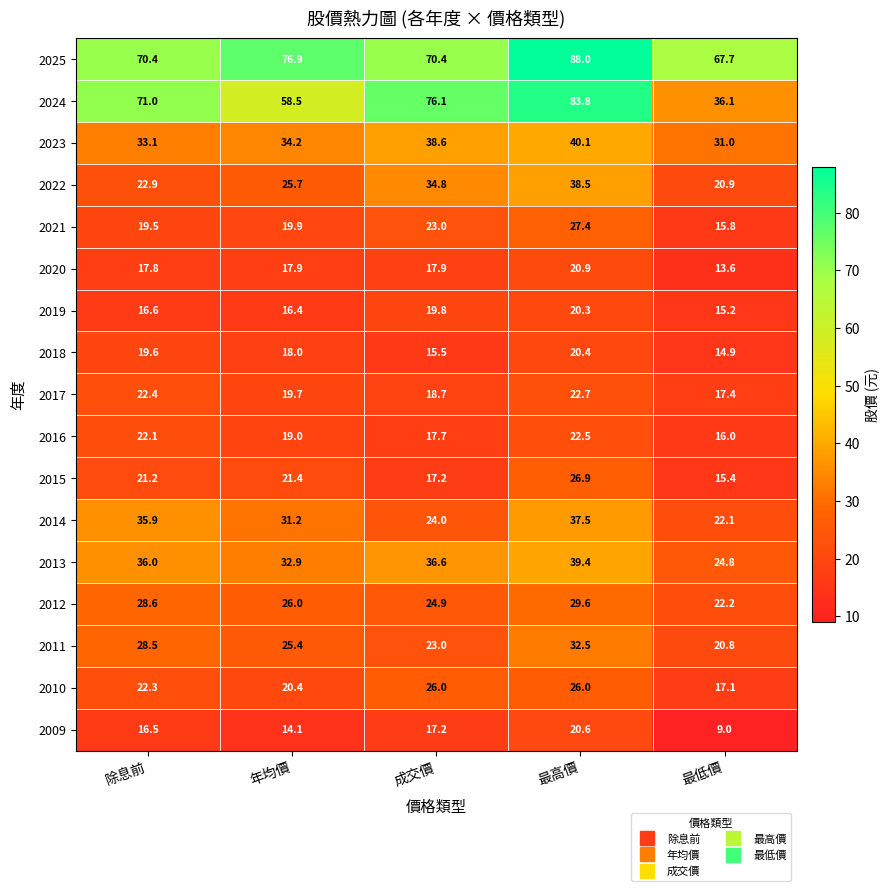

What is the average value of the 2013 series?

33.9